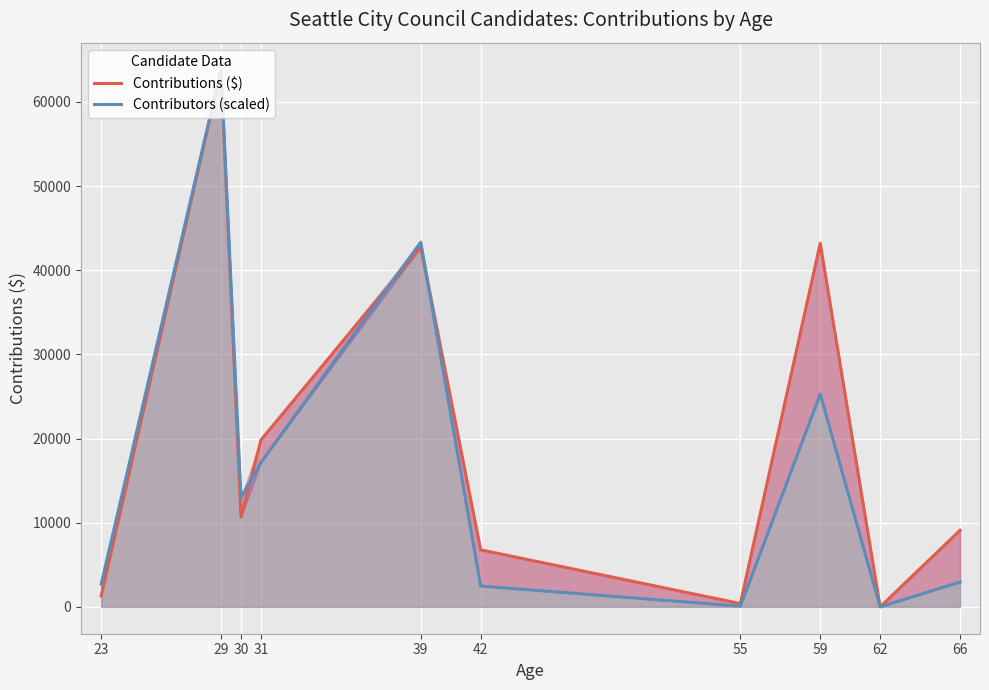

What are all the series names shown in the legend?

Contributions ($), Contributors (scaled)